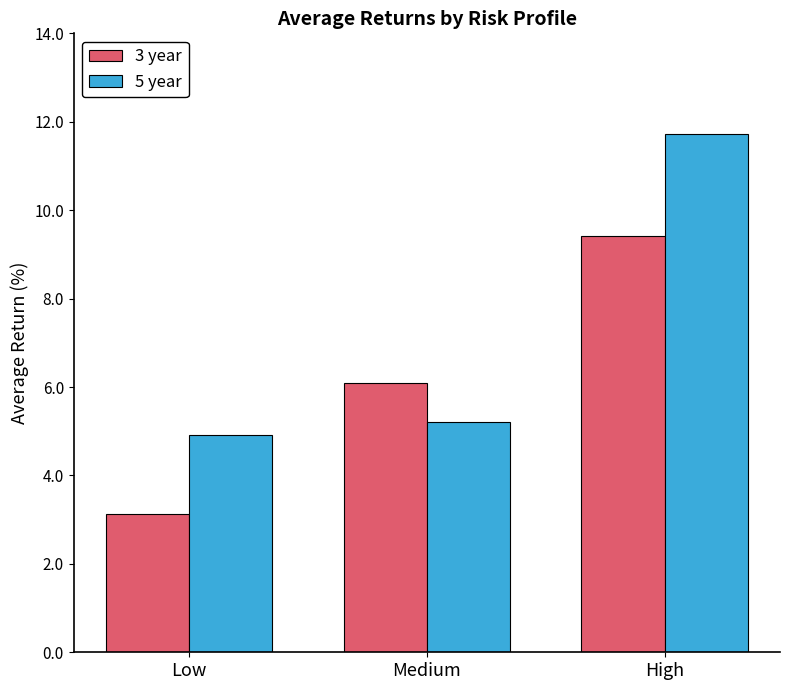

Reading right to left, list all the values displayed in this chart.

3 year: 9.4	6.1	3.1
5 year: 11.7	5.2	4.9